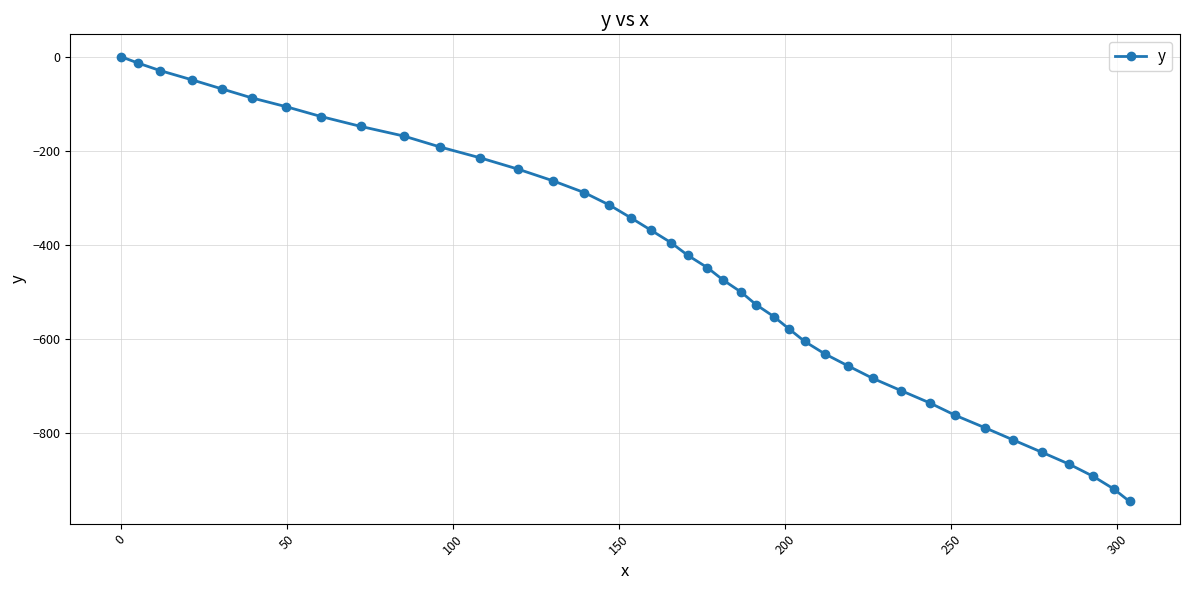

What is the minimum value shown in the chart?

-944.7